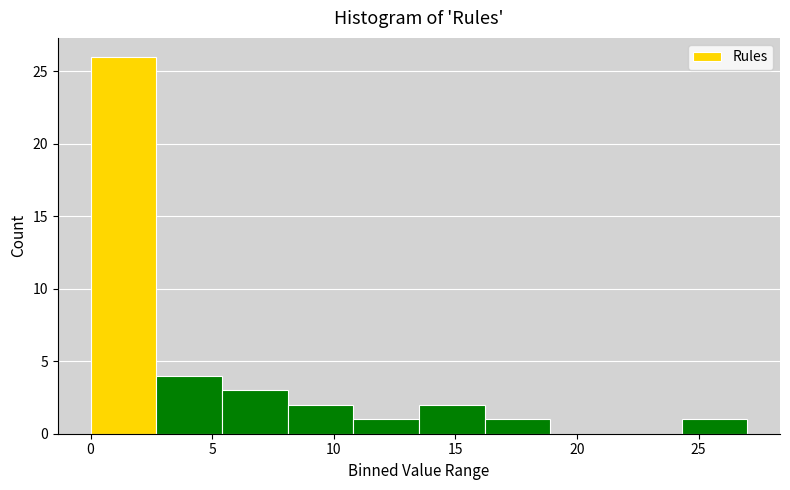

Reading left to right, list every bar in this chart as the range it spans on the x-axis followed by its height. Neither the bar edges nor the heights are printed on the chart, so give them approximately, as read against the axes.

0.0 to 2.7: 26
2.7 to 5.4: 4
5.4 to 8.1: 3
8.1 to 10.8: 2
10.8 to 13.5: 1
13.5 to 16.2: 2
16.2 to 18.9: 1
18.9 to 21.6: 0
21.6 to 24.3: 0
24.3 to 27.0: 1